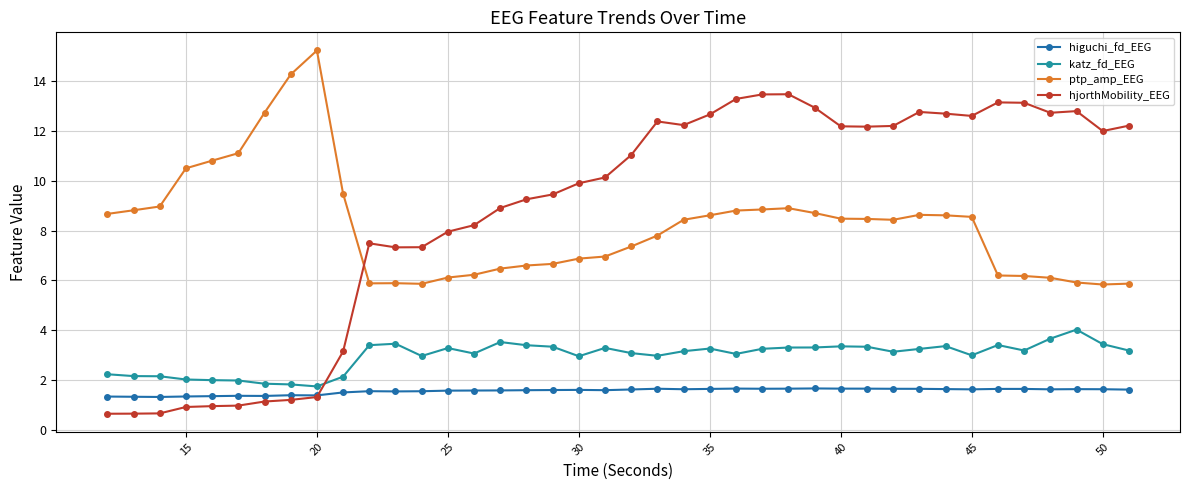

What is the value of the hjorthMobility_EEG point at the 12th from the left?

7.3